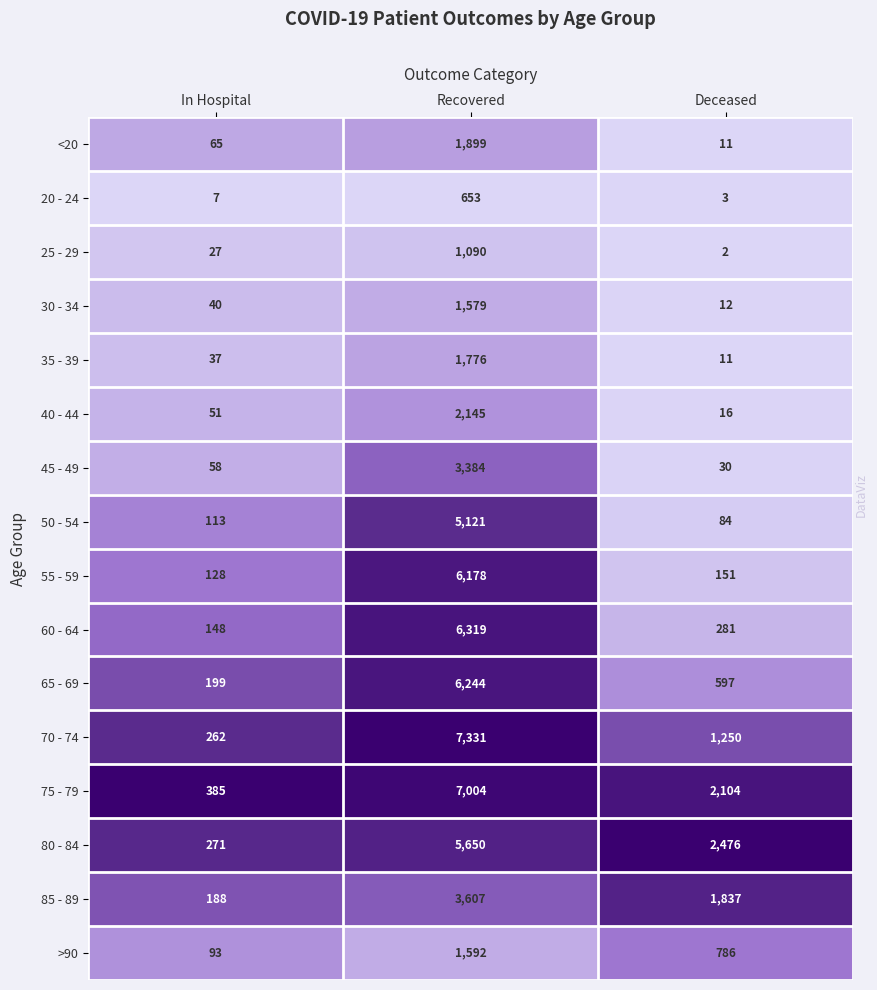

Which series has the largest total across all categories?

75 - 79